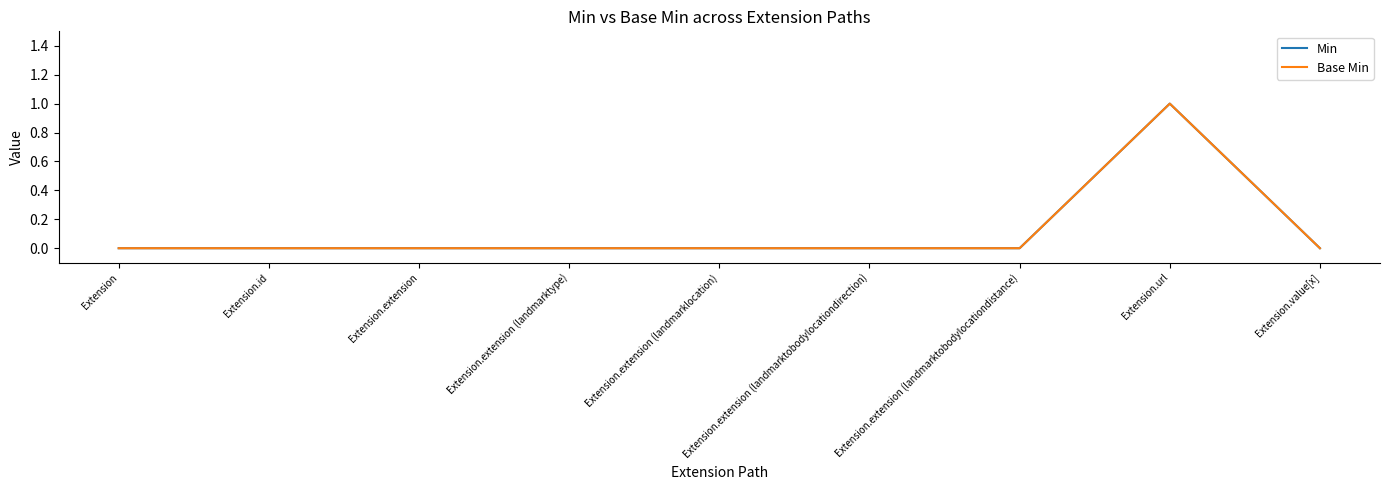

What position from the right is Extension.extension (landmarktobodylocationdirection)?

4